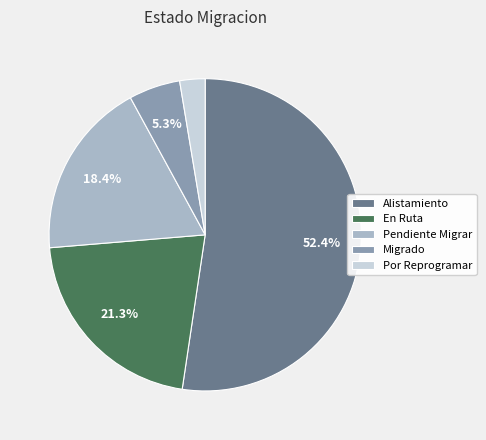

Which has a higher value, En Ruta or Migrado?

En Ruta